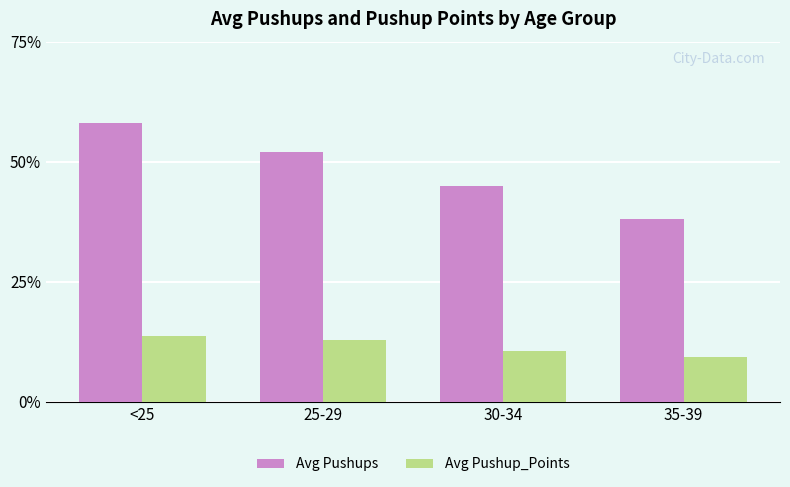

What is the difference between the maximum and minimum values in the Avg Pushups series?

20.0